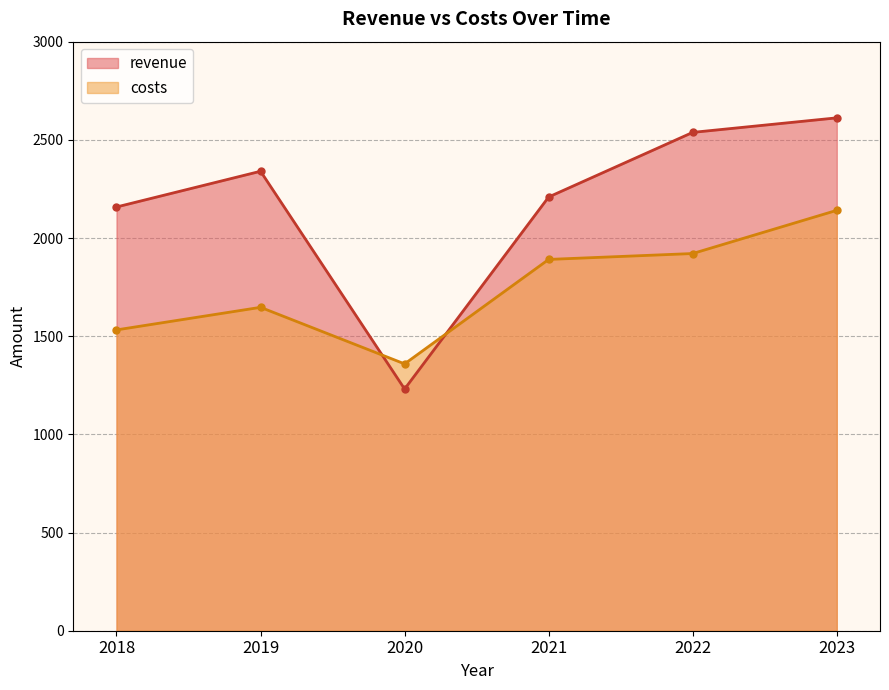

How many data points in costs are less than 1891?

3